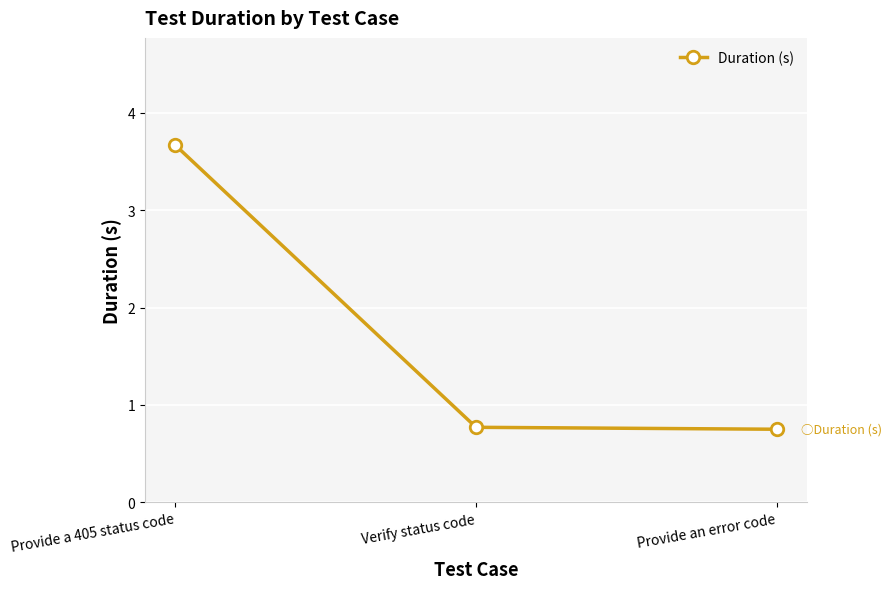

What is the average value?

1.7